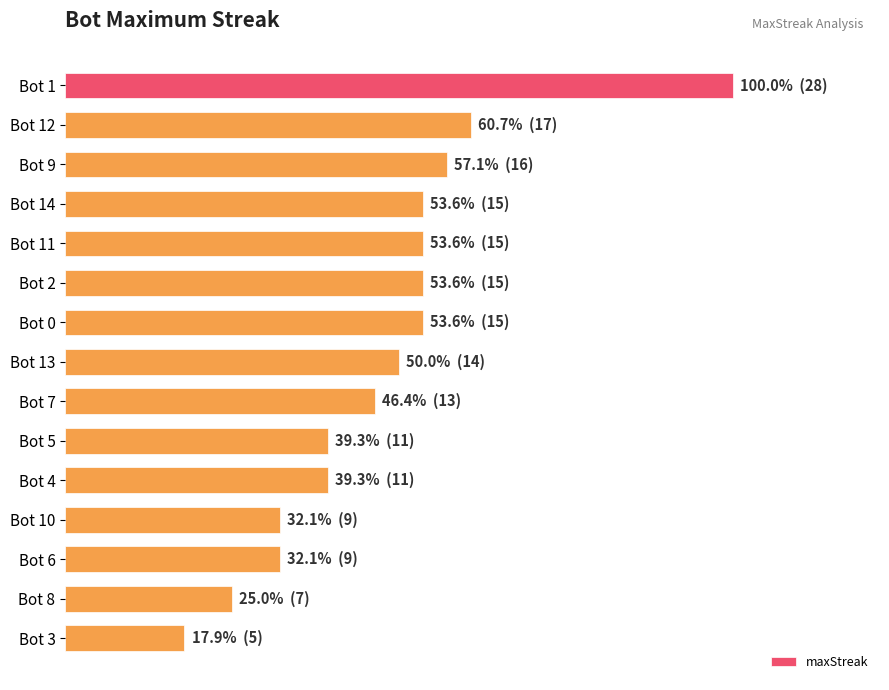

Does the chart contain any negative values?

No